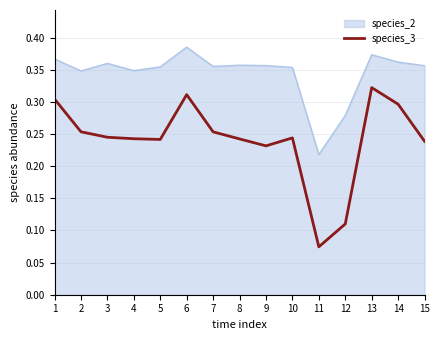

Is it true that species_3 equals 0.1 at 15?

False